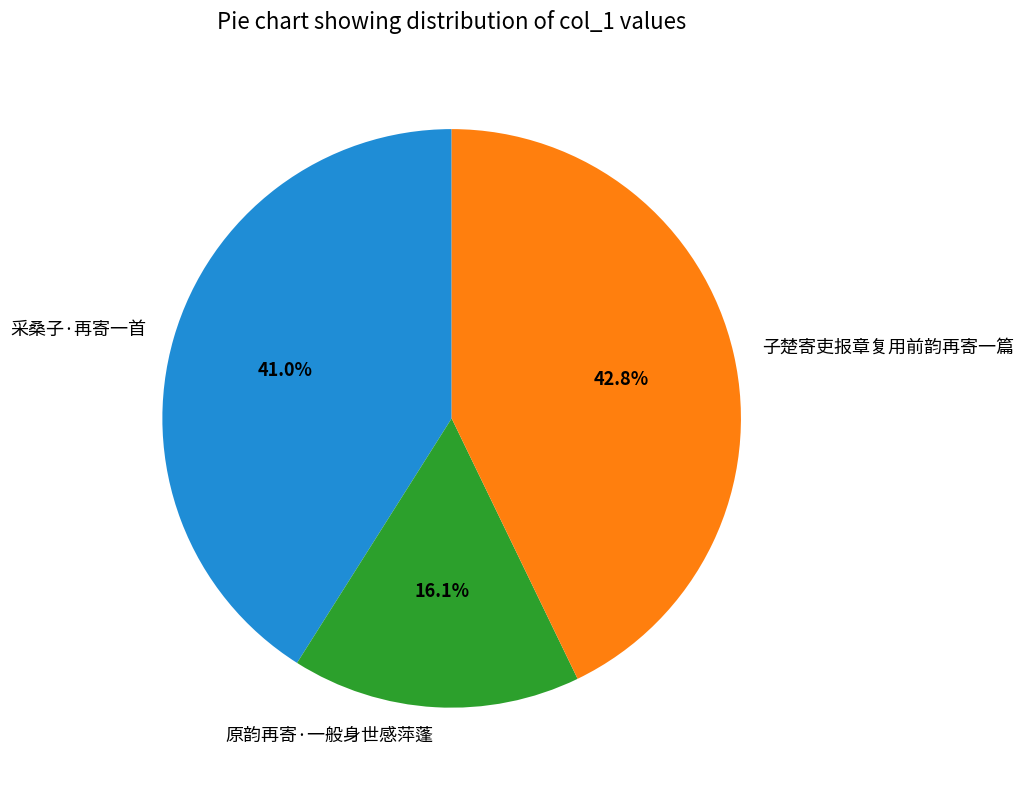

True or false: 原韵再寄·一般身世感萍蓬 accounts for 24% of the total.

False